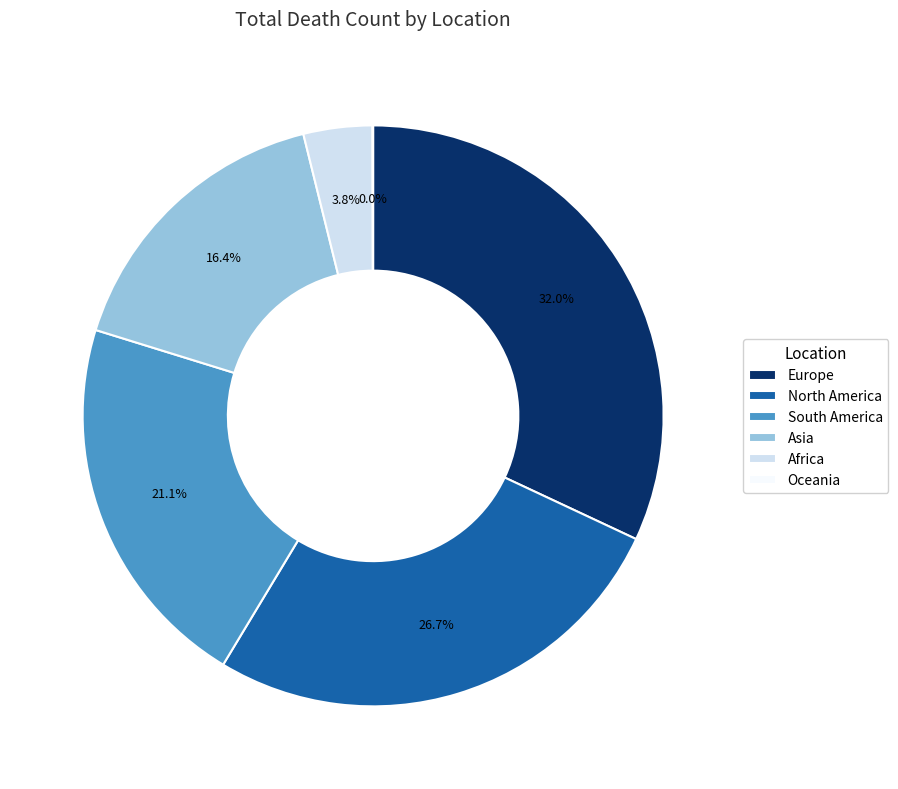

Which has a higher value, South America or North America?

North America